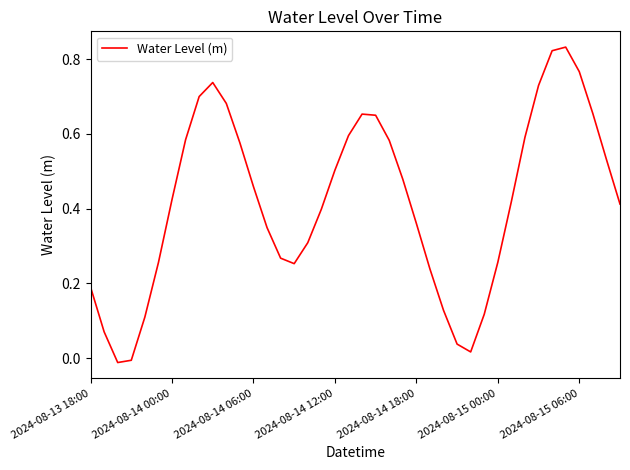

What is the maximum value shown in the chart?

0.8